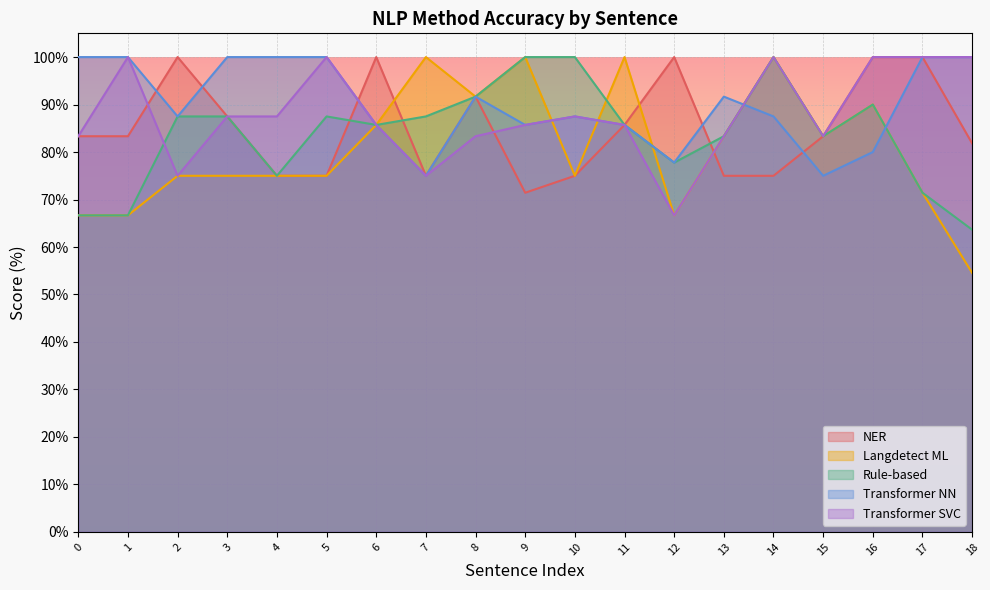

What is the minimum value shown in the chart?

54.5